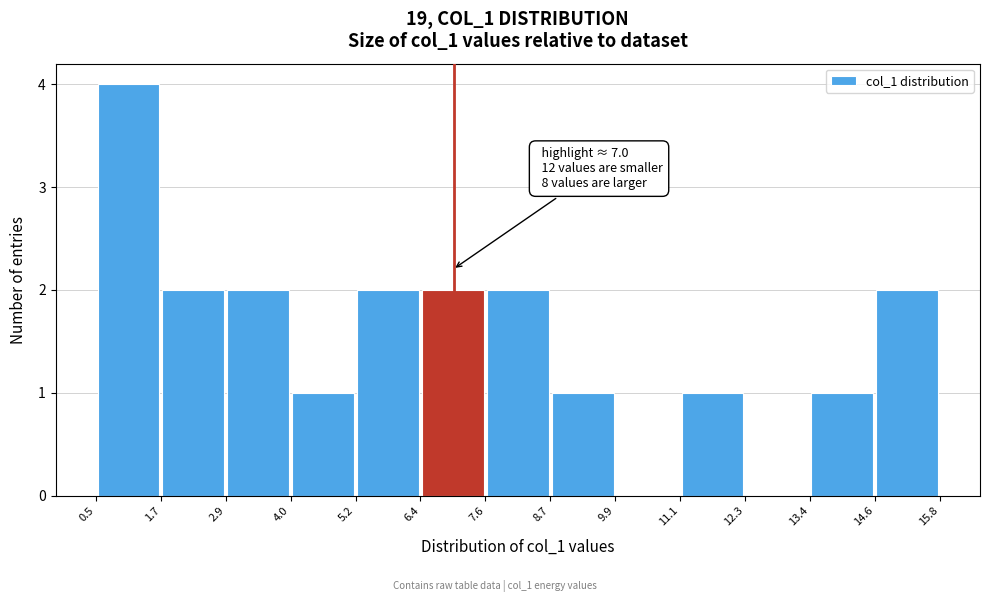

Over which range of the x-axis is the bar tallest?

0.5 to 1.7